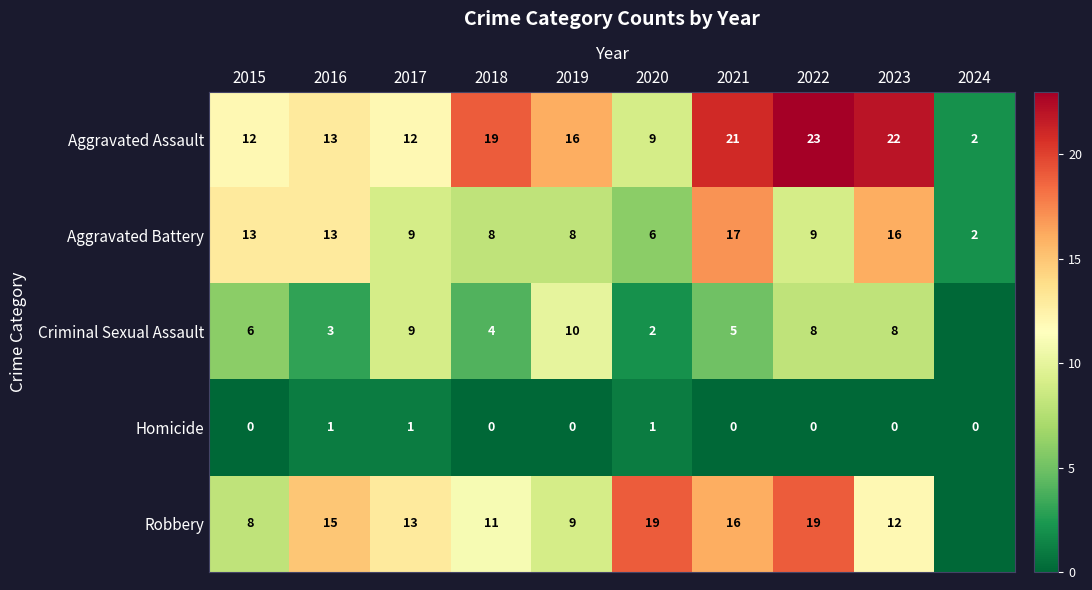

The value of Aggravated Battery at 2019 is 2. True or false?

False